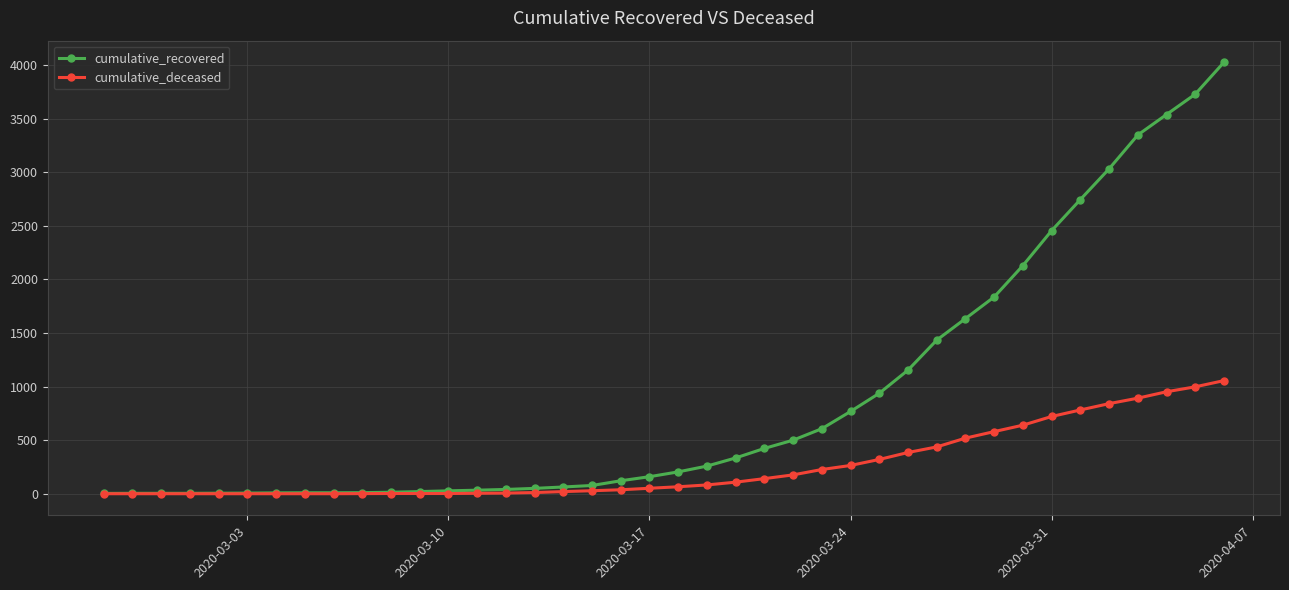

Which series has the largest total across all categories?

cumulative_recovered